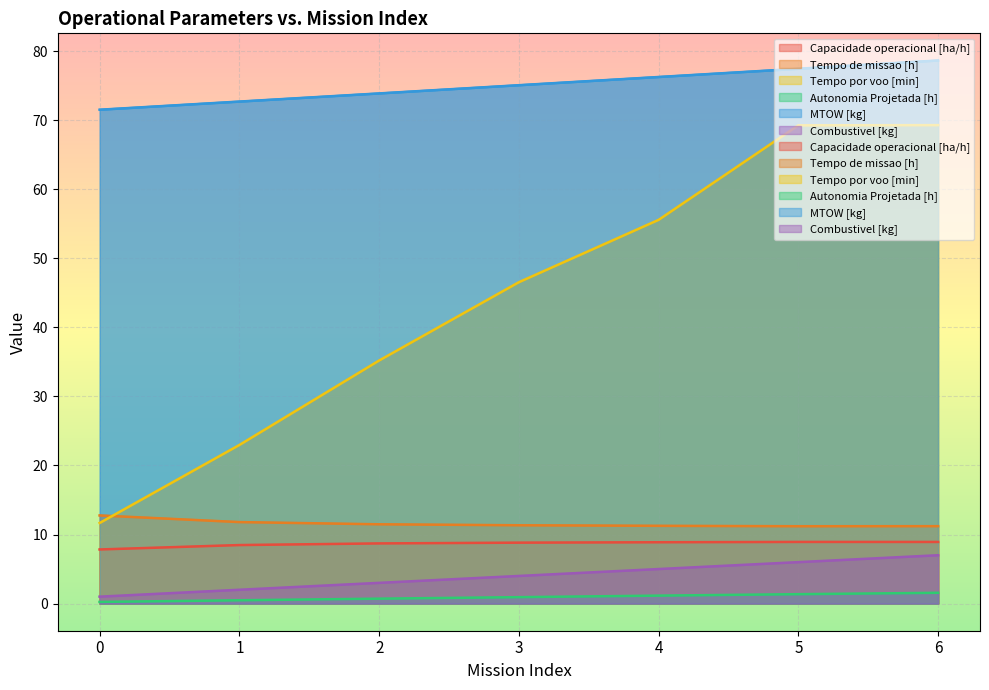

True or false: Combustivel [kg] and Tempo de missao [h] cross at least once.

False